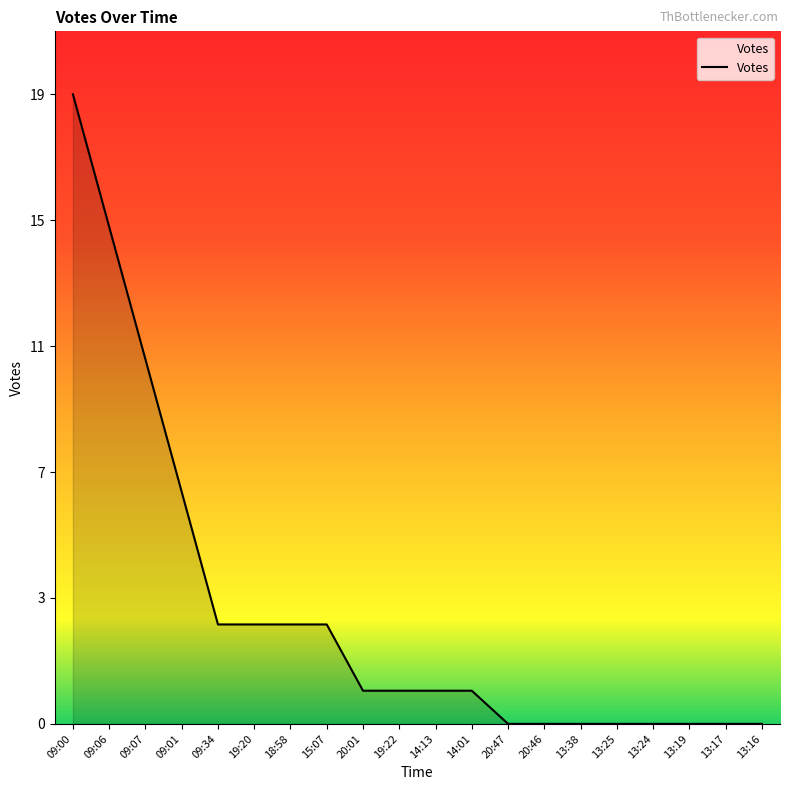

Which label corresponds to the smallest value in the chart?

20:47